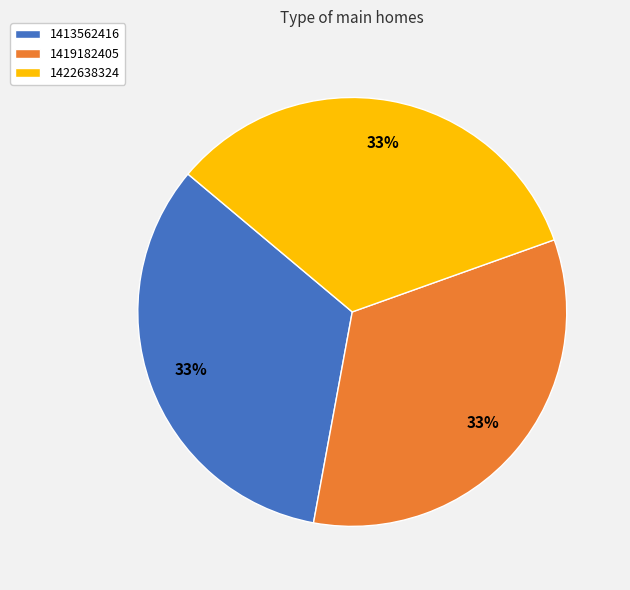

True or false: 1413562416 accounts for 45% of the total.

False